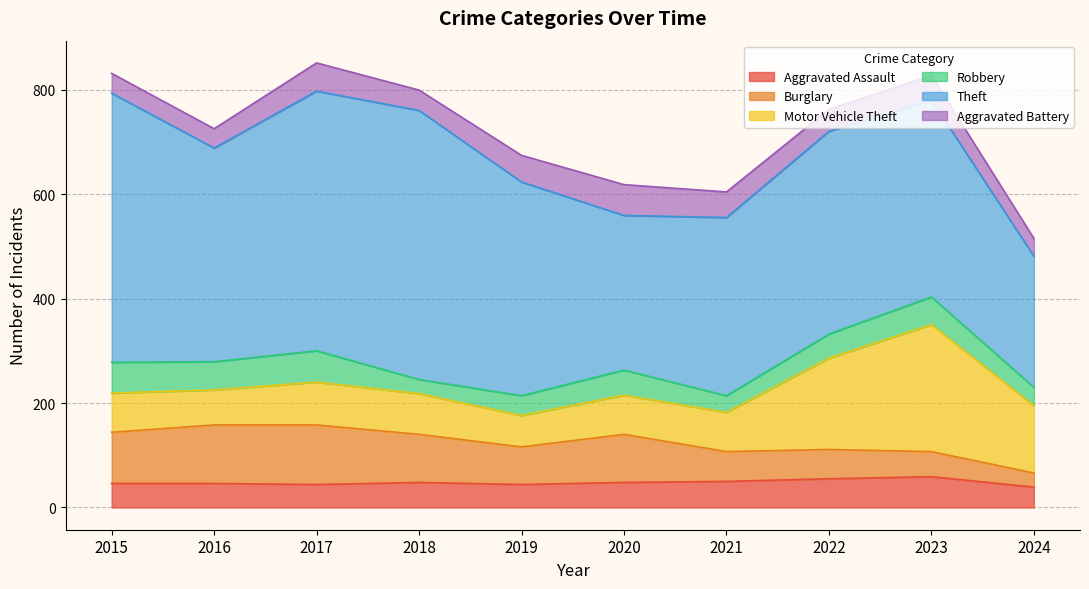

What is the minimum value shown in the chart?

27